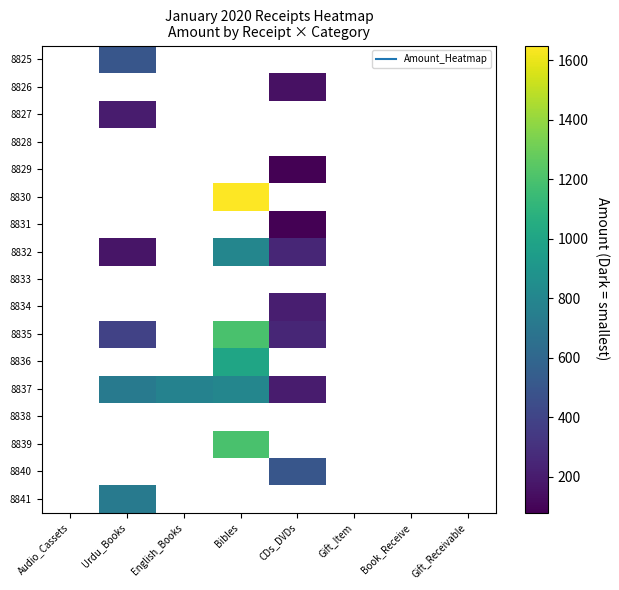

How many positive values does the 8834 series have?

1